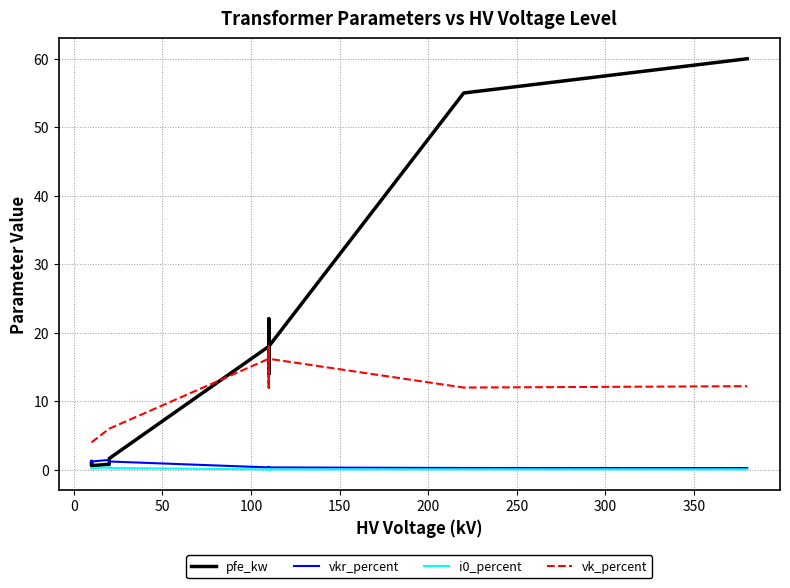

Is it true that vk_percent equals 5.2 at 11?

False